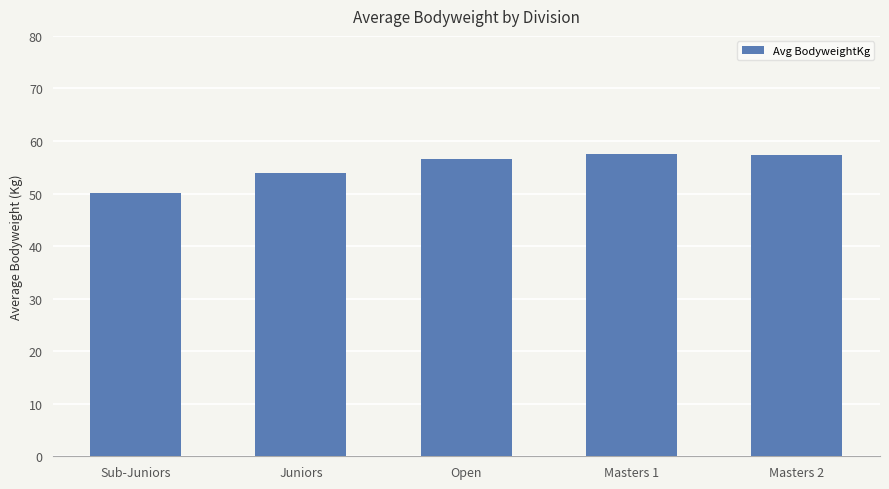

Is it true that the value at Sub-Juniors is 18.2?

False